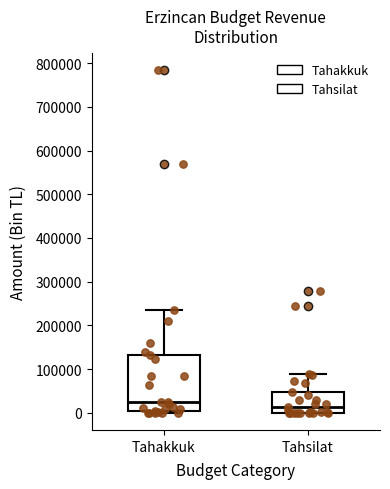

Reading left to right, transcribe this box plot: for each box, give where its median line is, the range the box spans, and where its two whiskers end, as read against the y-axis. The values are not printed on the chart, so give them approximately, as read against the axis.

Tahakkuk: median 20000, box 10000 to 130000, whiskers 0 to 240000
Tahsilat: median 10000, box 0 to 50000, whiskers 0 to 90000